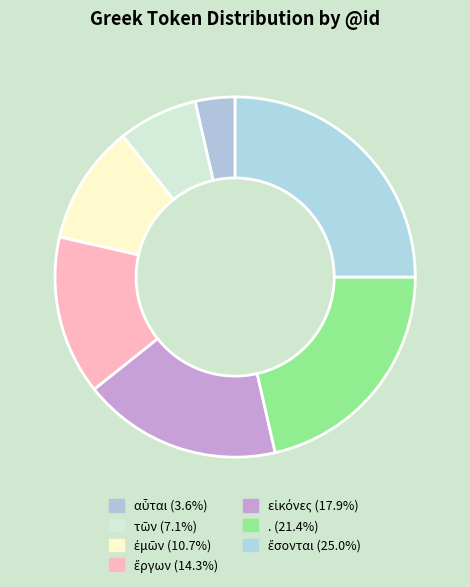

What is the ratio of the value at ἔργων to the value at αὗται?

4.0